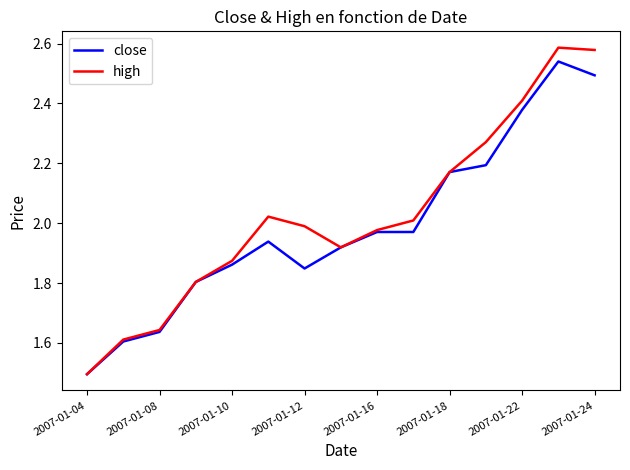

What is the minimum value for close?

1.5